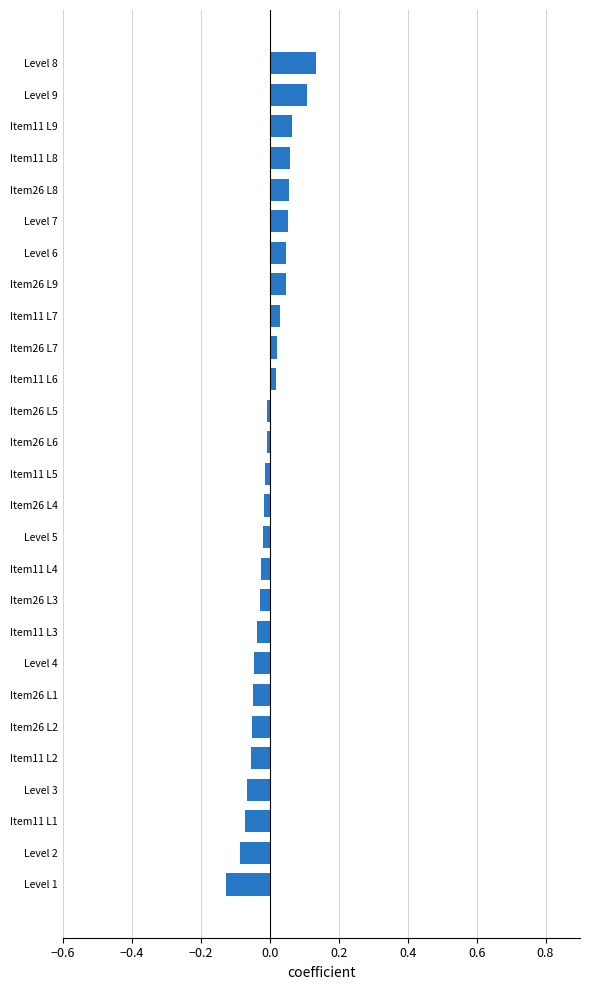

The chart shows a value of -0.0 at Item26 L3. True or false?

True